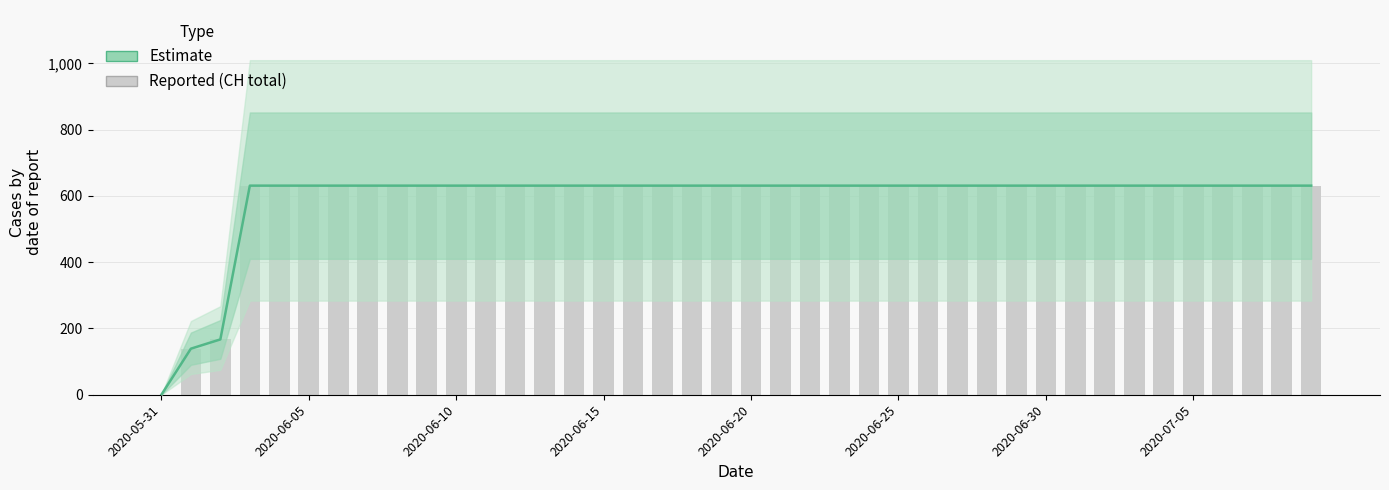

List the series in order of their peak value, highest first.

Estimate, Reported